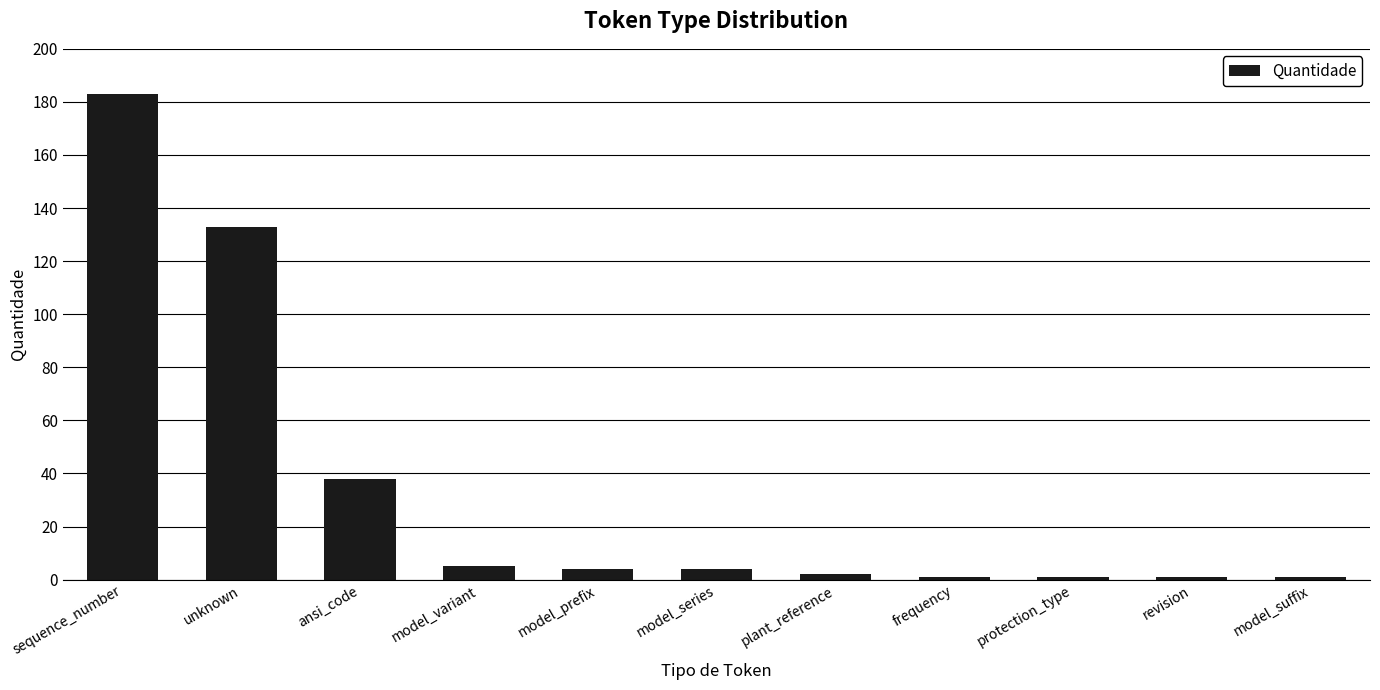

Approximately how many times larger is the value at unknown compared to sequence_number?

0.7